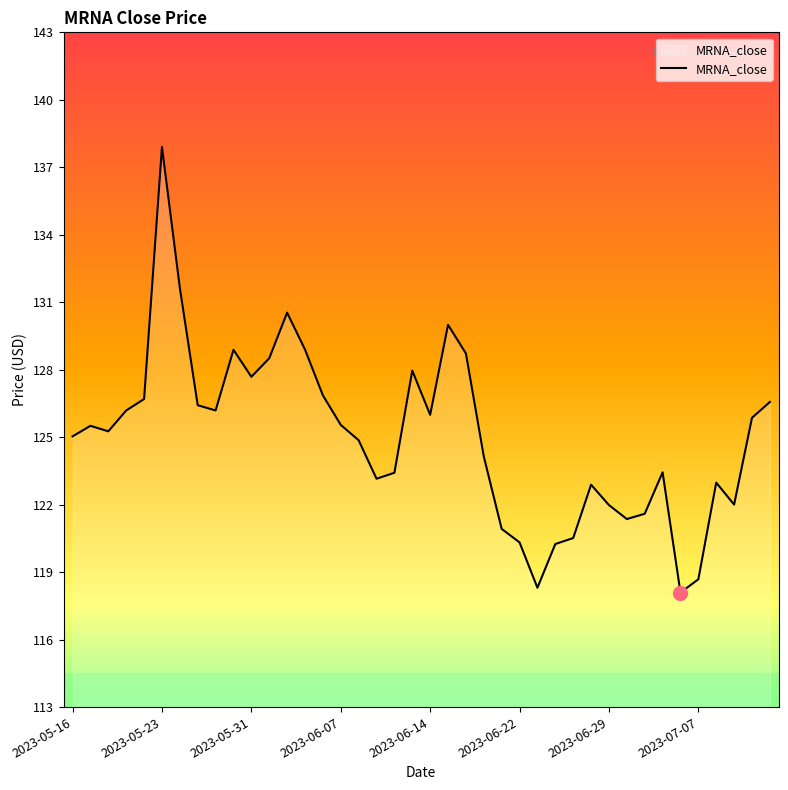

What is the difference between the maximum and minimum values?

19.5